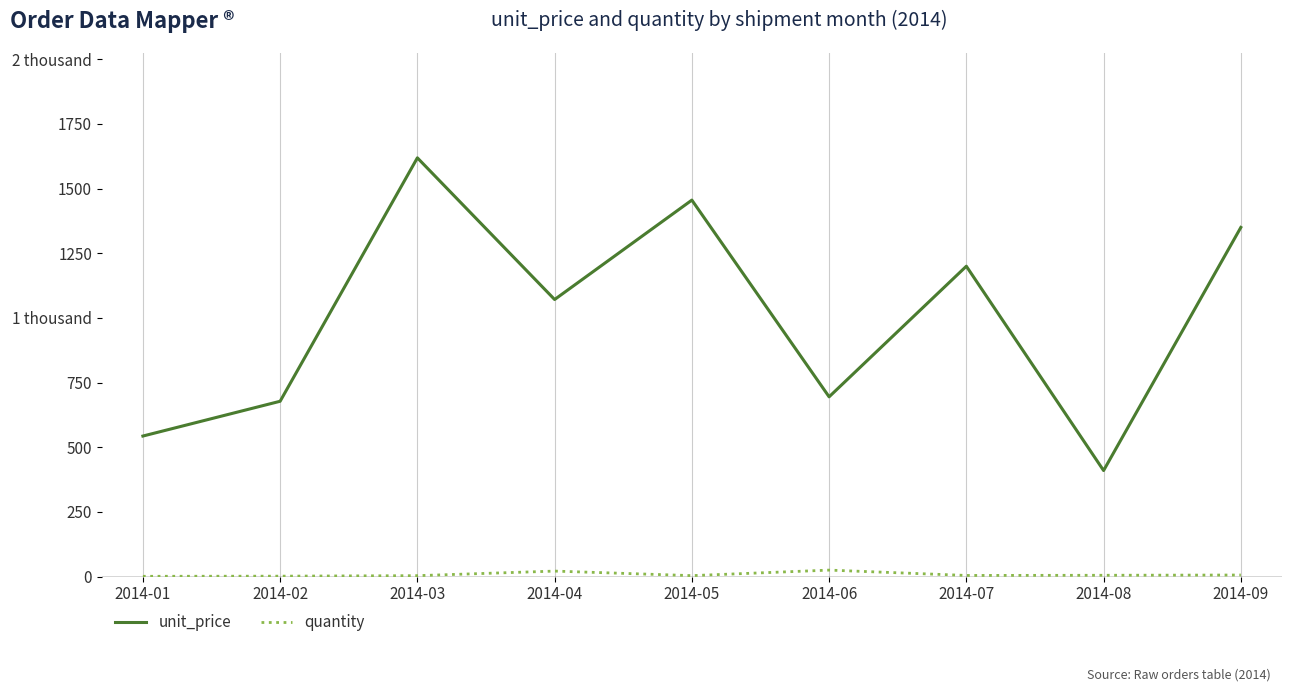

True or false: unit_price and quantity intersect in this chart.

False